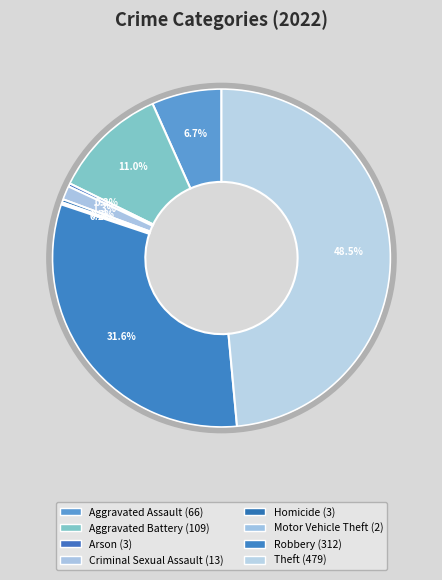

What portion of the pie excludes Criminal Sexual Assault?

98.7%